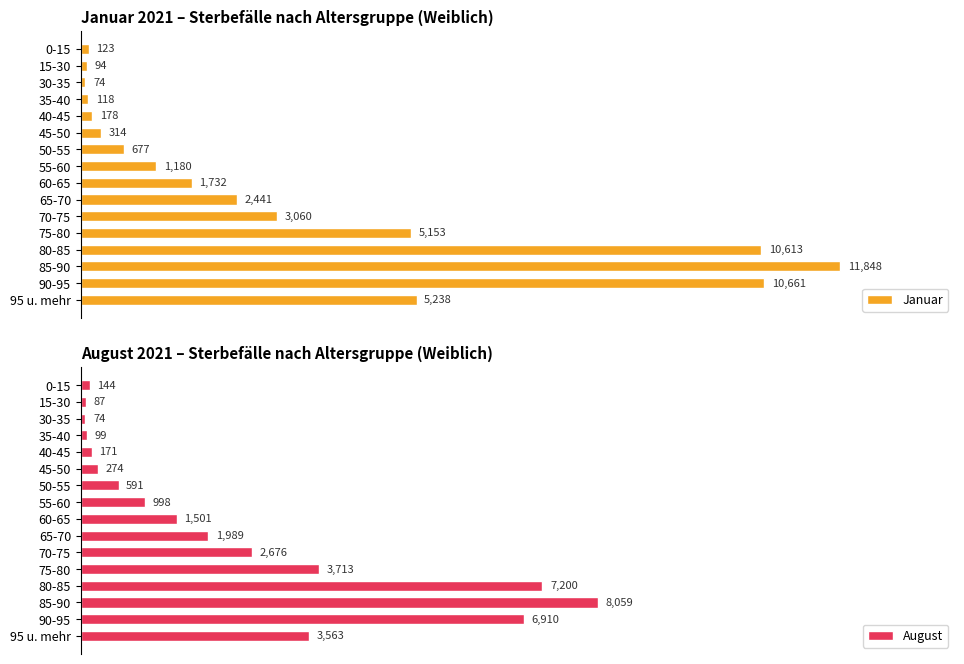

Which series has the widest spread of values?

Januar